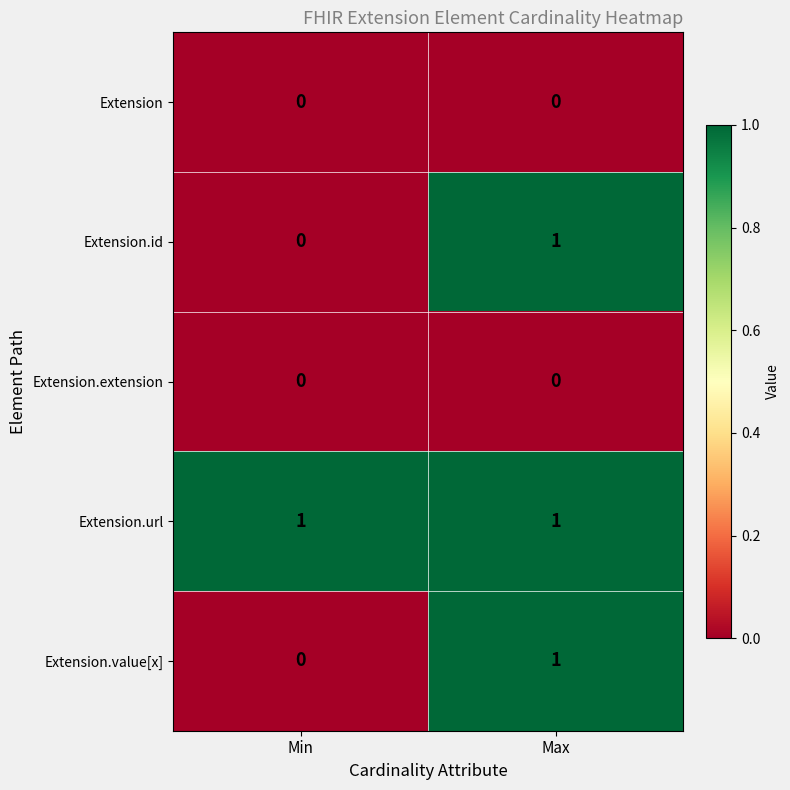

Which series has the largest total across all categories?

Extension.url